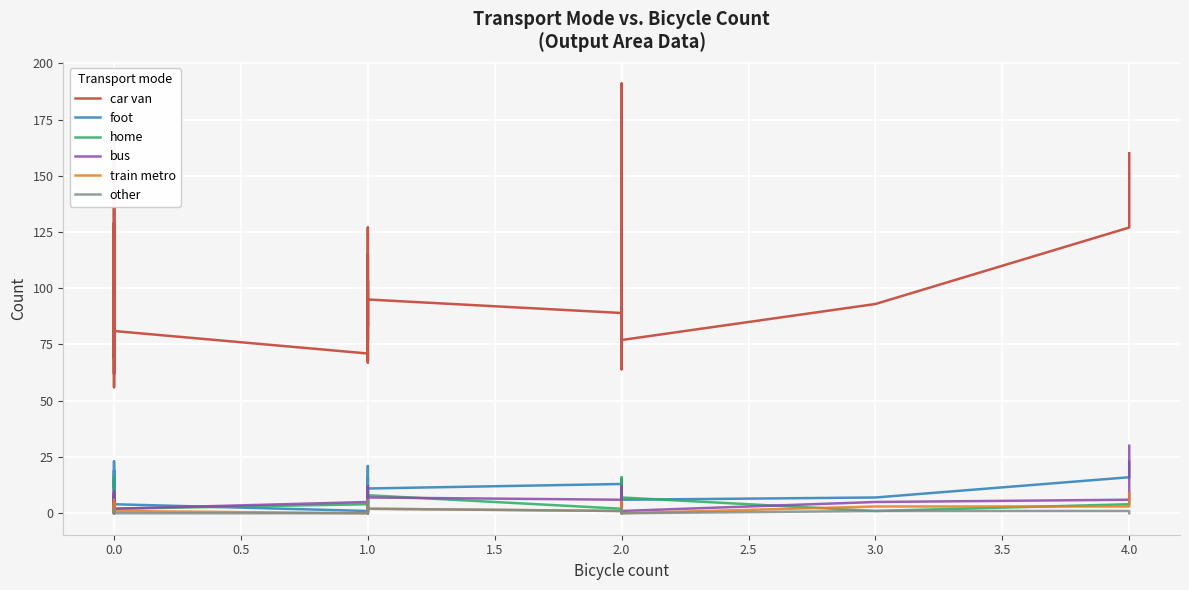

True or false: car van and home cross at least once.

False